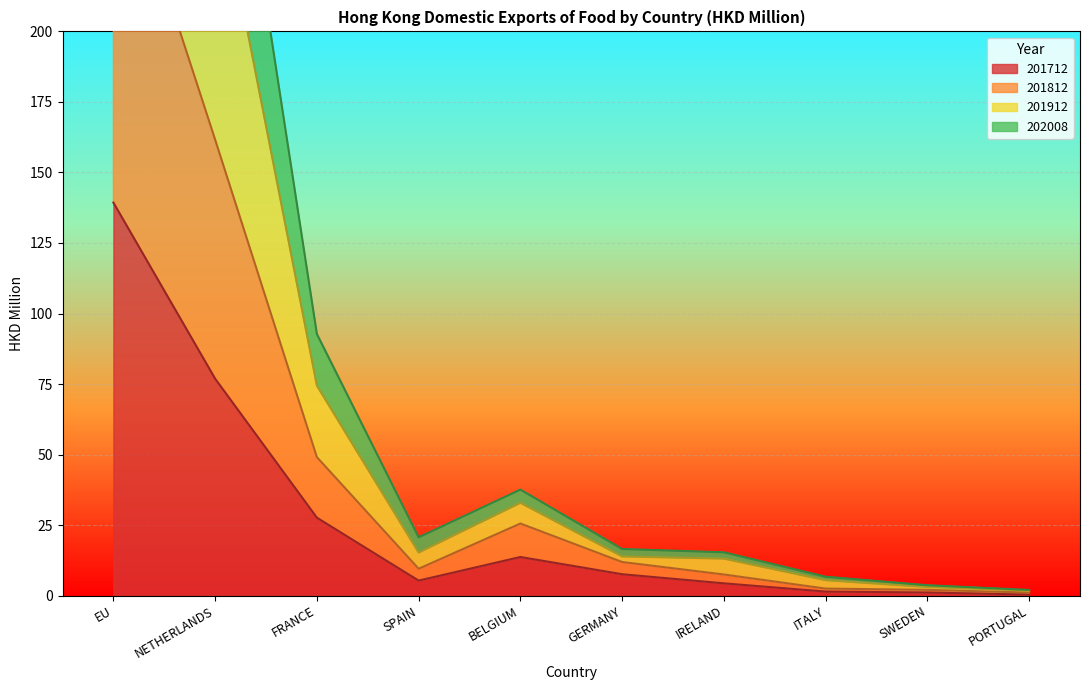

Where is 202008 nearest to the value 136?

NETHERLANDS